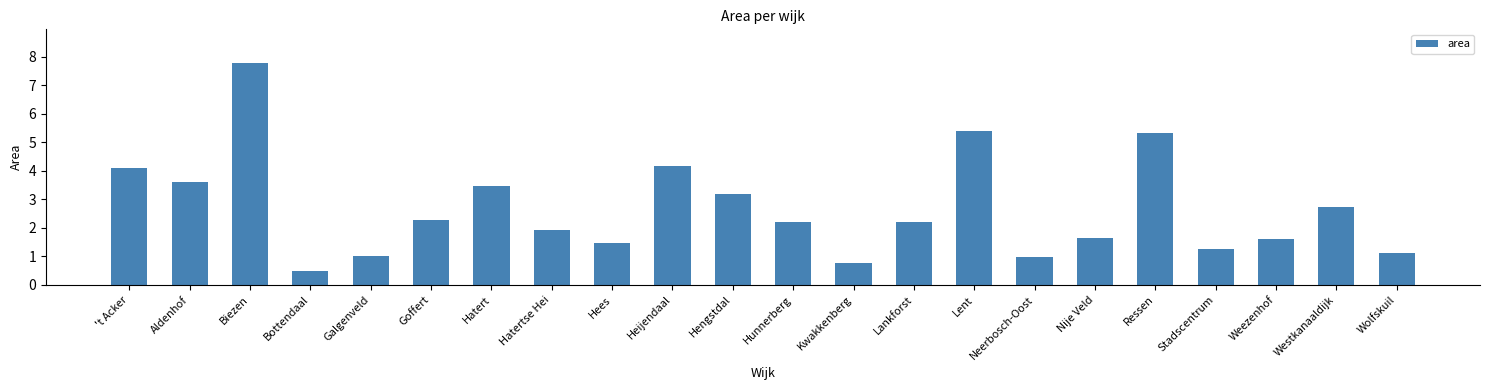

Between Kwakkenberg and Bottendaal, which is larger?

Kwakkenberg